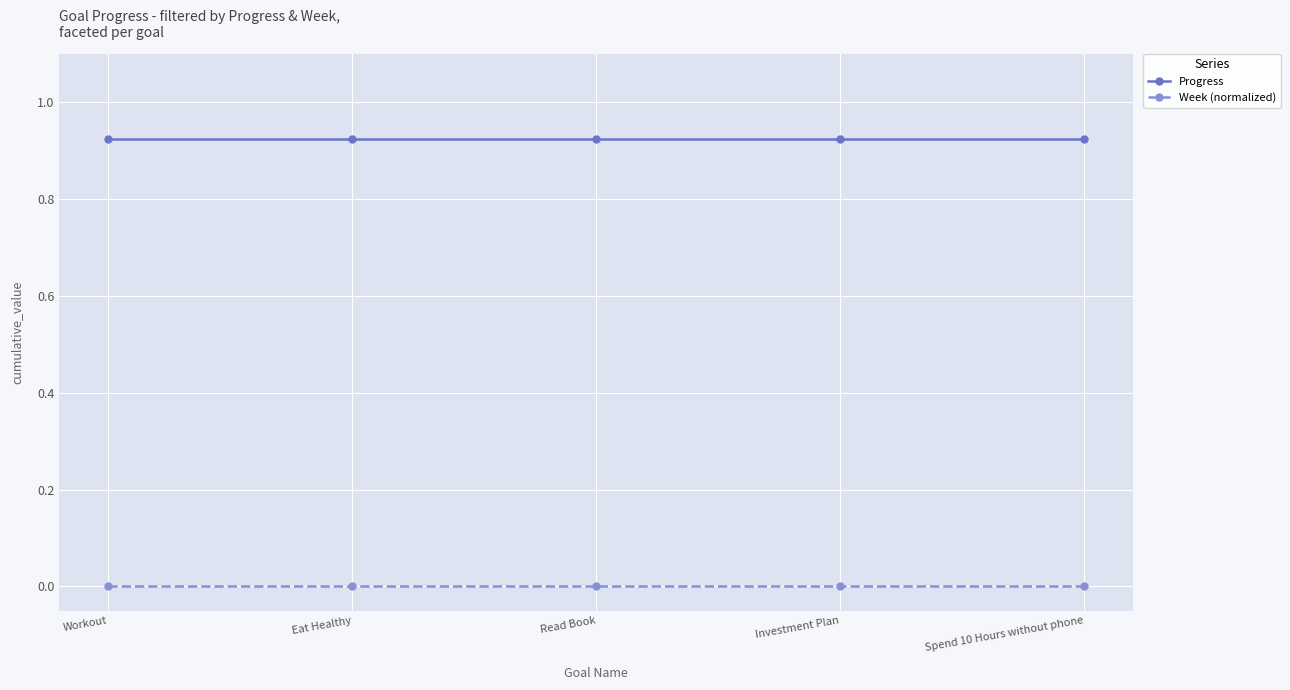

True or false: Progress and Week (normalized) cross at least once.

False